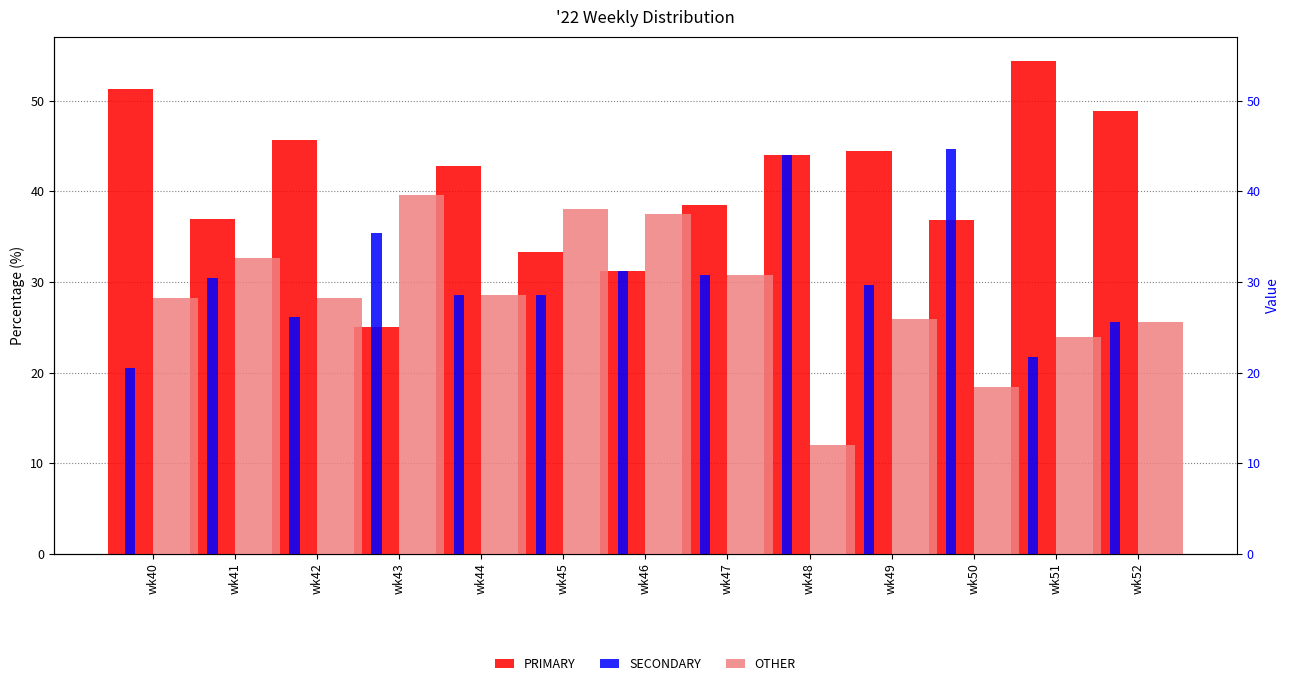

Which series has the largest range (max minus min)?

PRIMARY